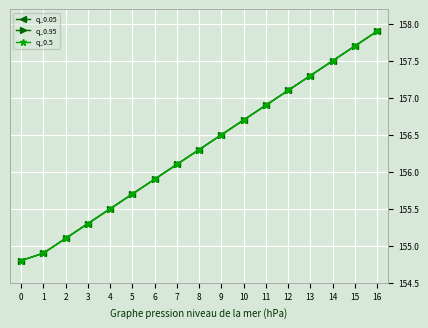

What is the difference between the maximum and minimum values in the q_0.95 series?

3.1